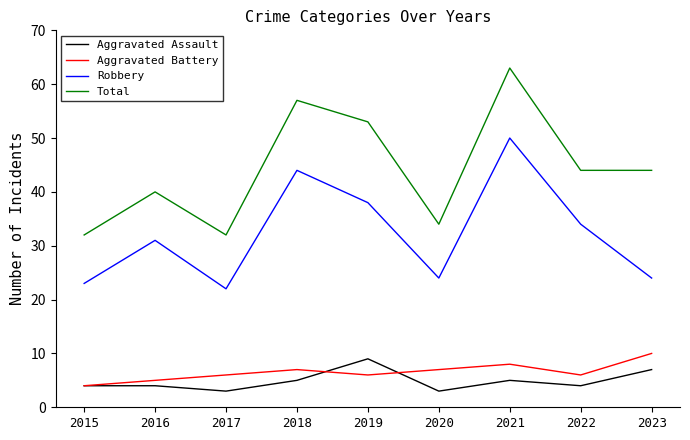

Which series changed the most between 2017 and 2023?

Total